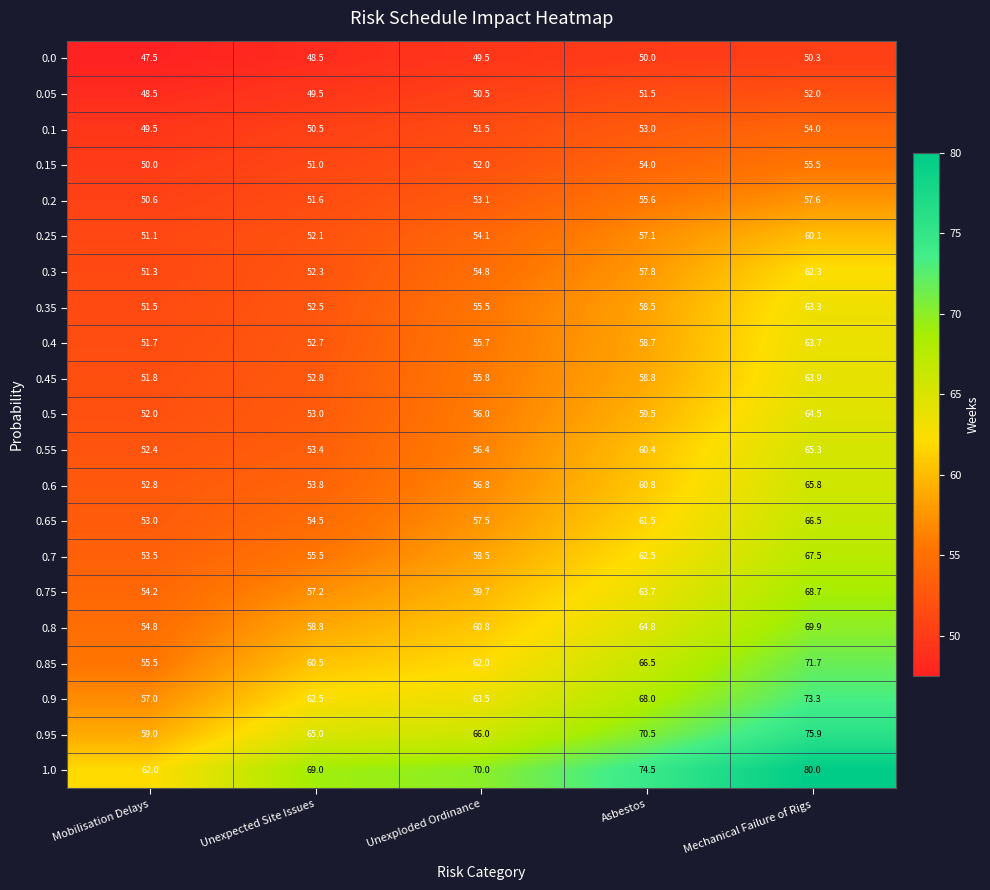

Which series has the widest spread of values?

1.0